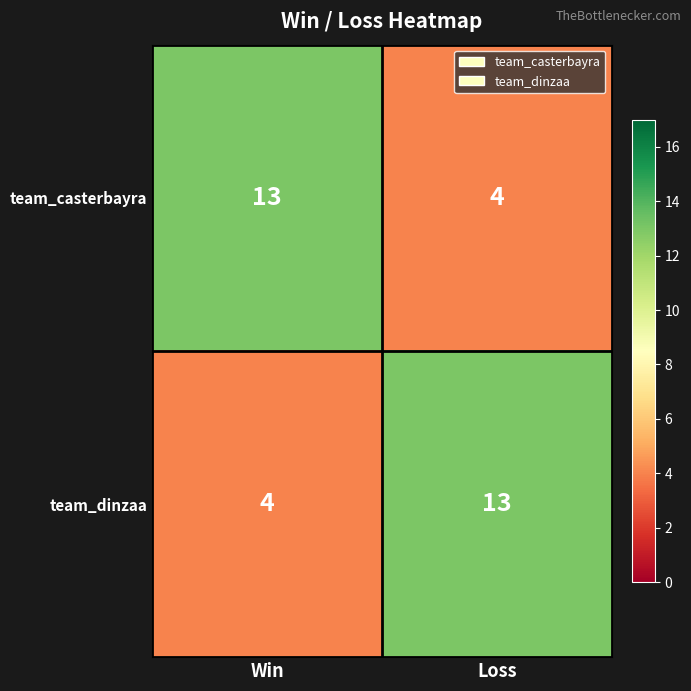

The team_casterbayra series shows 13 at Win. True or false?

True